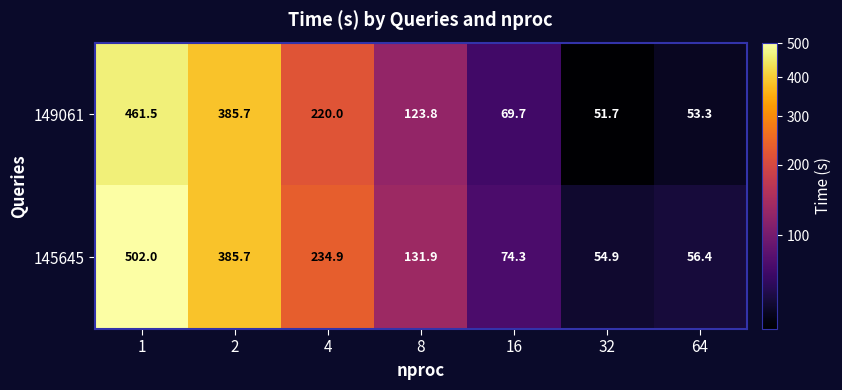

List the series in order of their overall mean, highest first.

145645, 149061